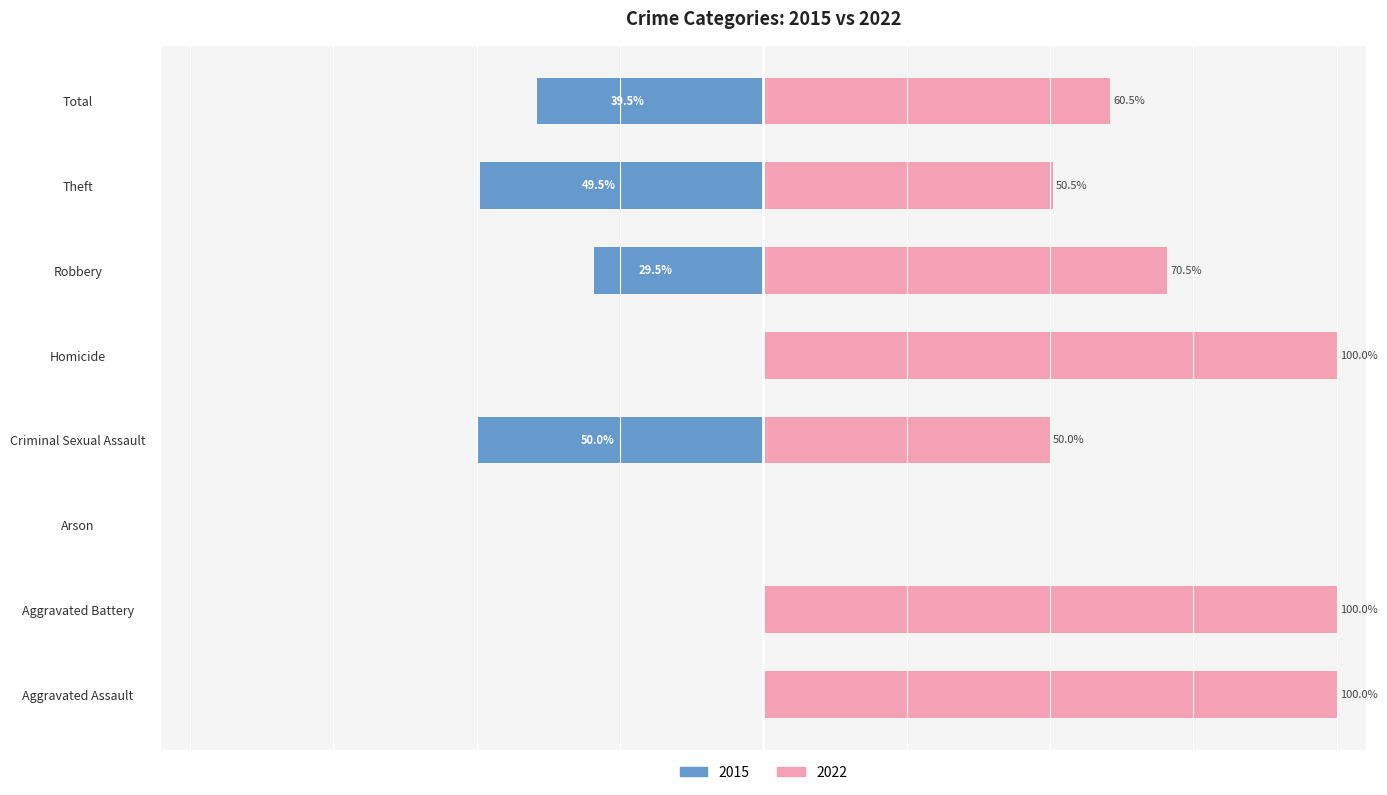

At which category is the sum across all series the highest?

Total